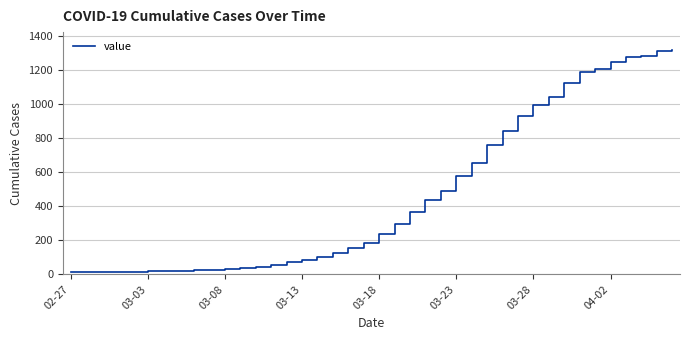

What is the difference between the maximum and minimum values?

1307